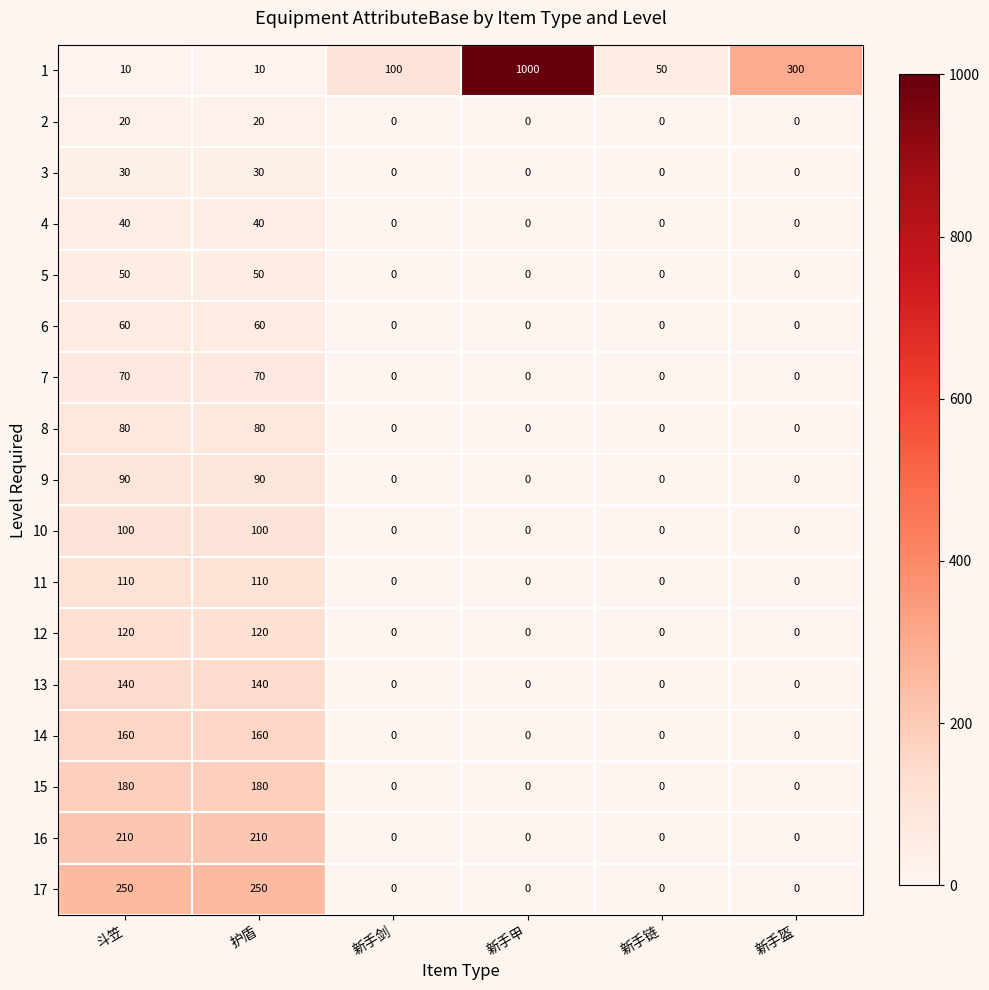

At how many categories does at least one series exceed 368?

1